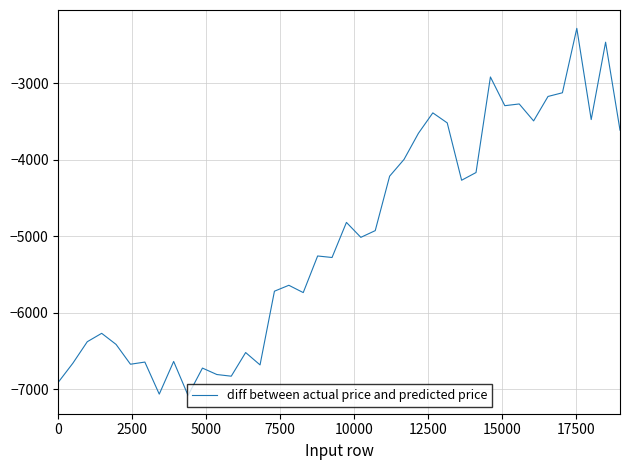

What is the difference between the maximum and minimum values?

4802.3